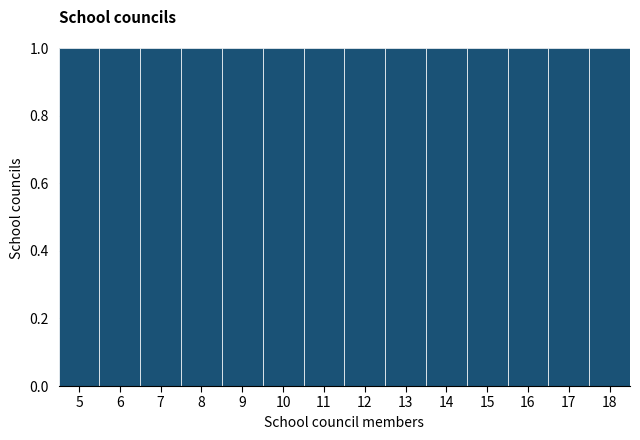

Reading left to right, list every bar in this chart as the range it spans on the x-axis followed by its height. The values are not printed on the chart, so give them approximately, as read against the axis.

4.5 to 5.5: 1
5.5 to 6.5: 1
6.5 to 7.5: 1
7.5 to 8.5: 1
8.5 to 9.5: 1
9.5 to 10.5: 1
10.5 to 11.5: 1
11.5 to 12.5: 1
12.5 to 13.5: 1
13.5 to 14.5: 1
14.5 to 15.5: 1
15.5 to 16.5: 1
16.5 to 17.5: 1
17.5 to 18.5: 1